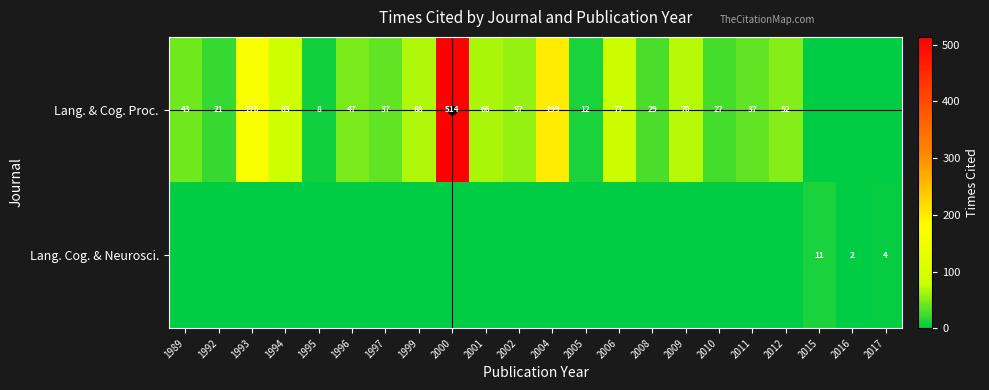

What is the difference between the Lang. & Cog. Proc. values at 2010 and 2001?

39